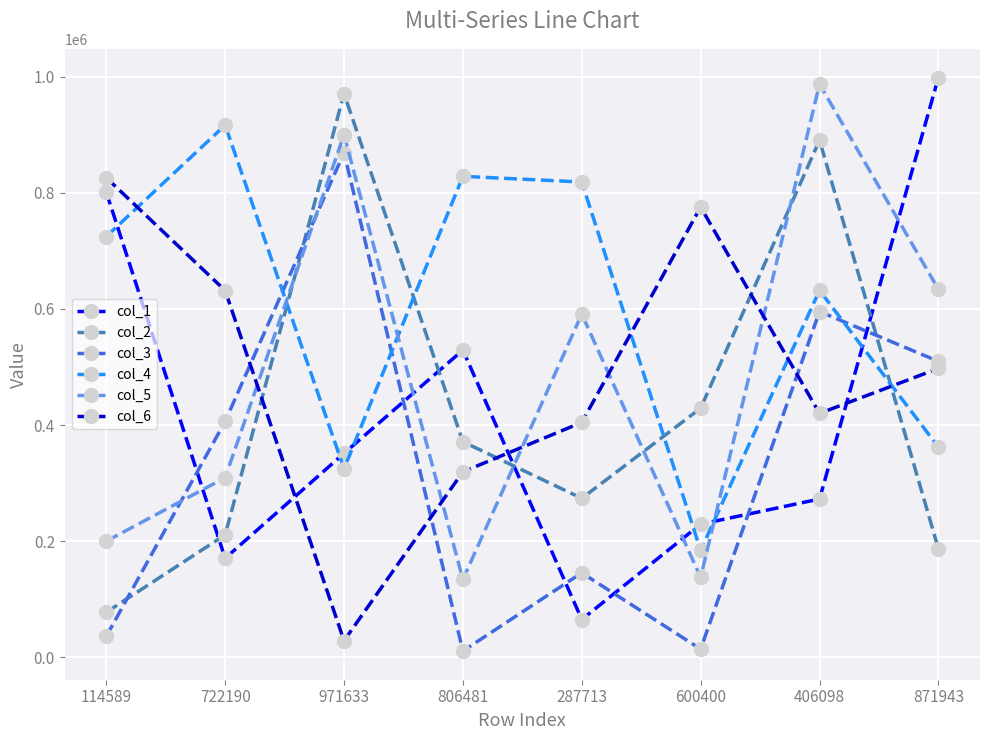

What is the difference between the highest and lowest values at 971633?

942948